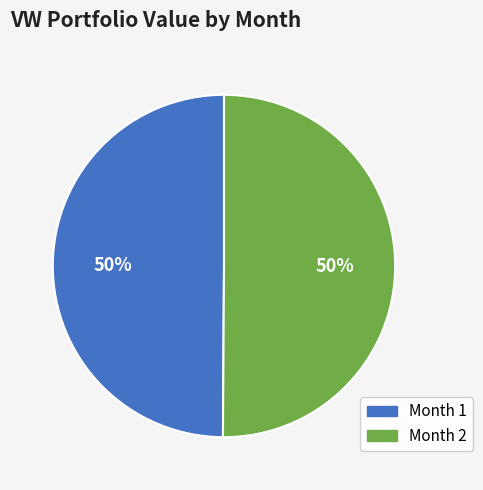

To the nearest percent, what is the average slice percentage?

50%